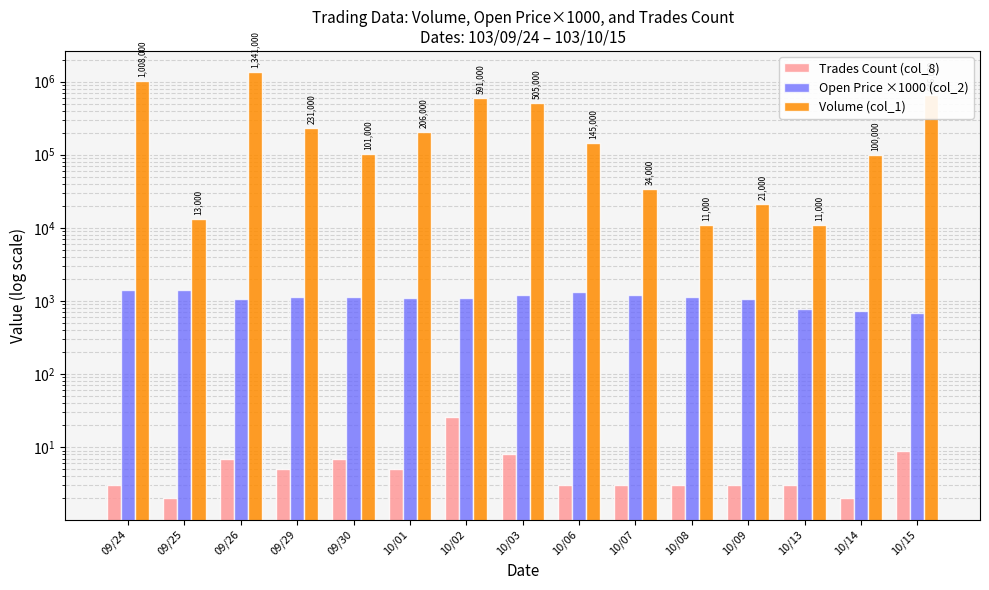

How many values in the Volume (col_1) series exceed 145000?

7